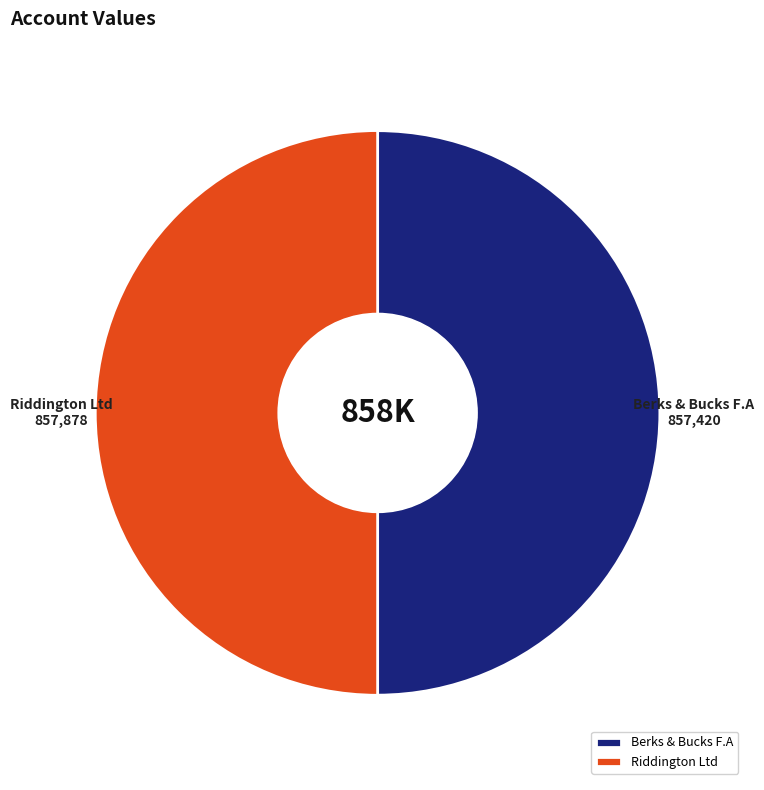

Which slice is the largest?

Riddington Ltd